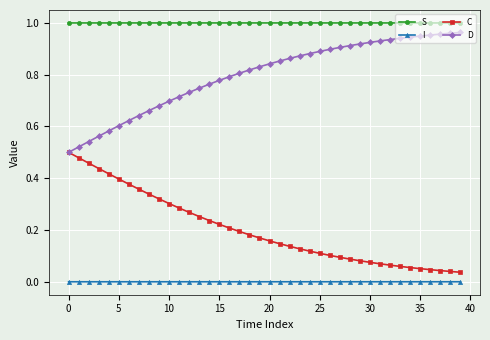

Which series has the largest total across all categories?

S